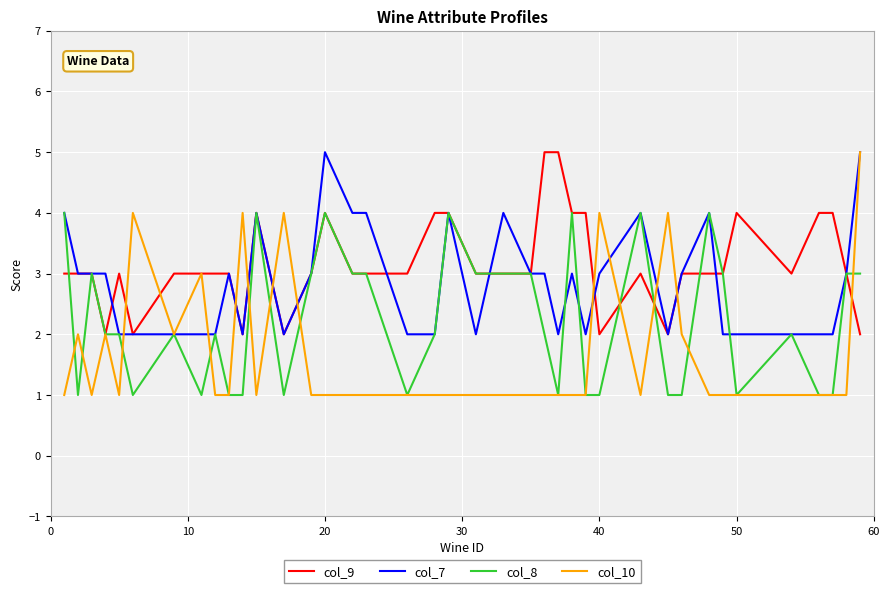

What are all the series names shown in the legend?

col_9, col_7, col_8, col_10